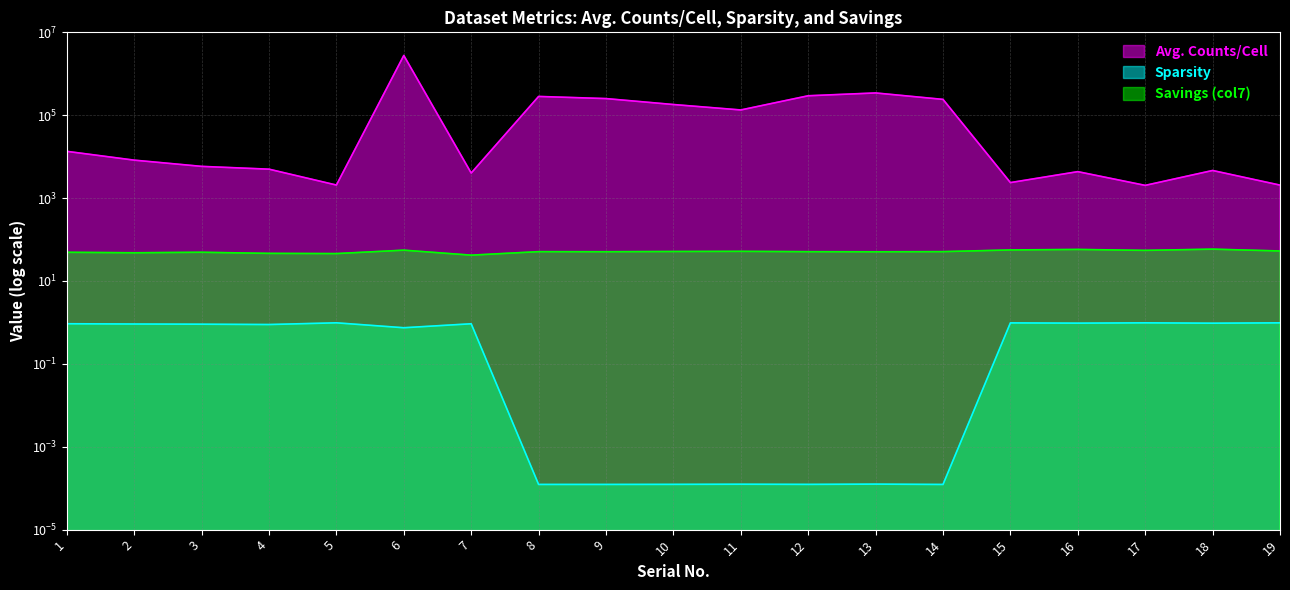

True or false: Avg. Counts/Cell has a value of 4024.6 at 7.

True